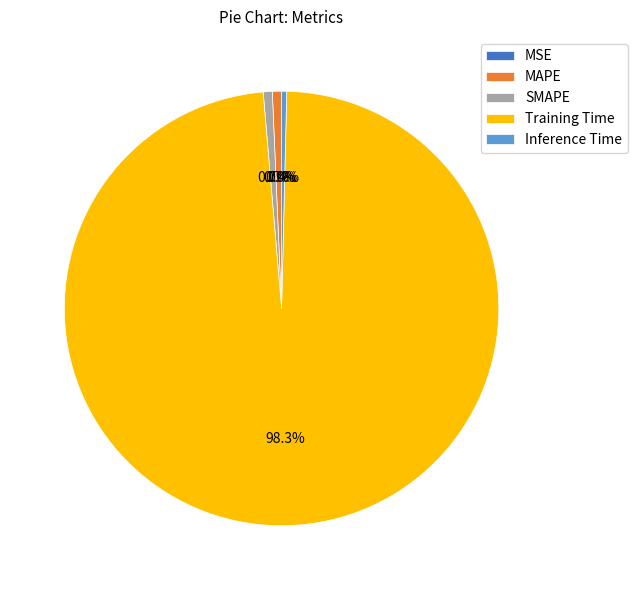

To the nearest percent, what is the difference between the largest and smallest slice percentages?

98%